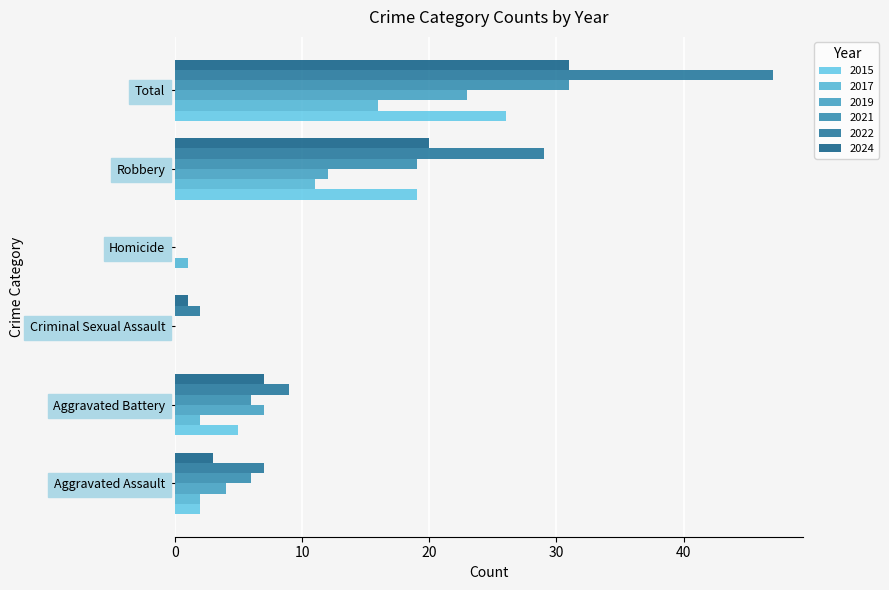

What value does the 2017 series have at Total, to the nearest 10?

20